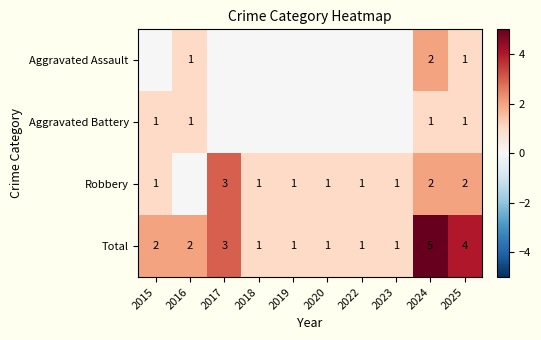

The value of Aggravated Battery at 2015 is 1. True or false?

True